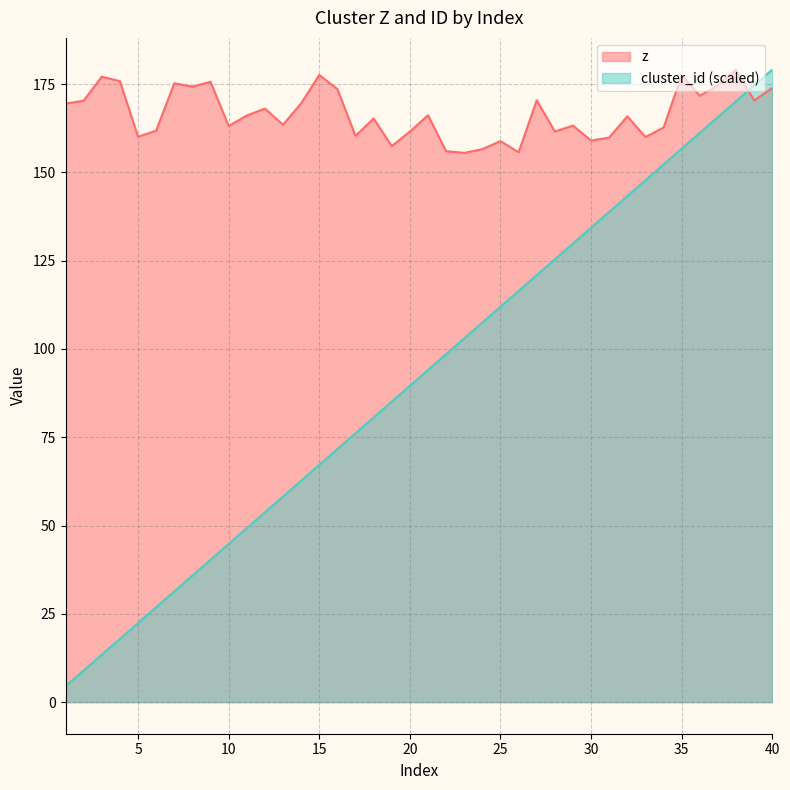

True or false: z and cluster_id intersect in this chart.

True